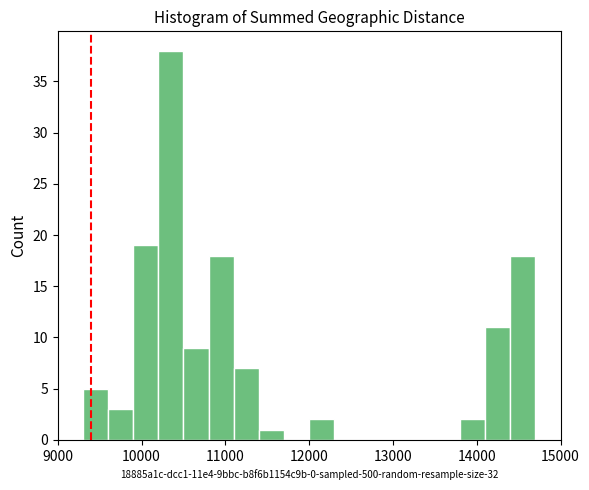

Read against the x-axis, roughly where is the centre of the tallest bar?

10400